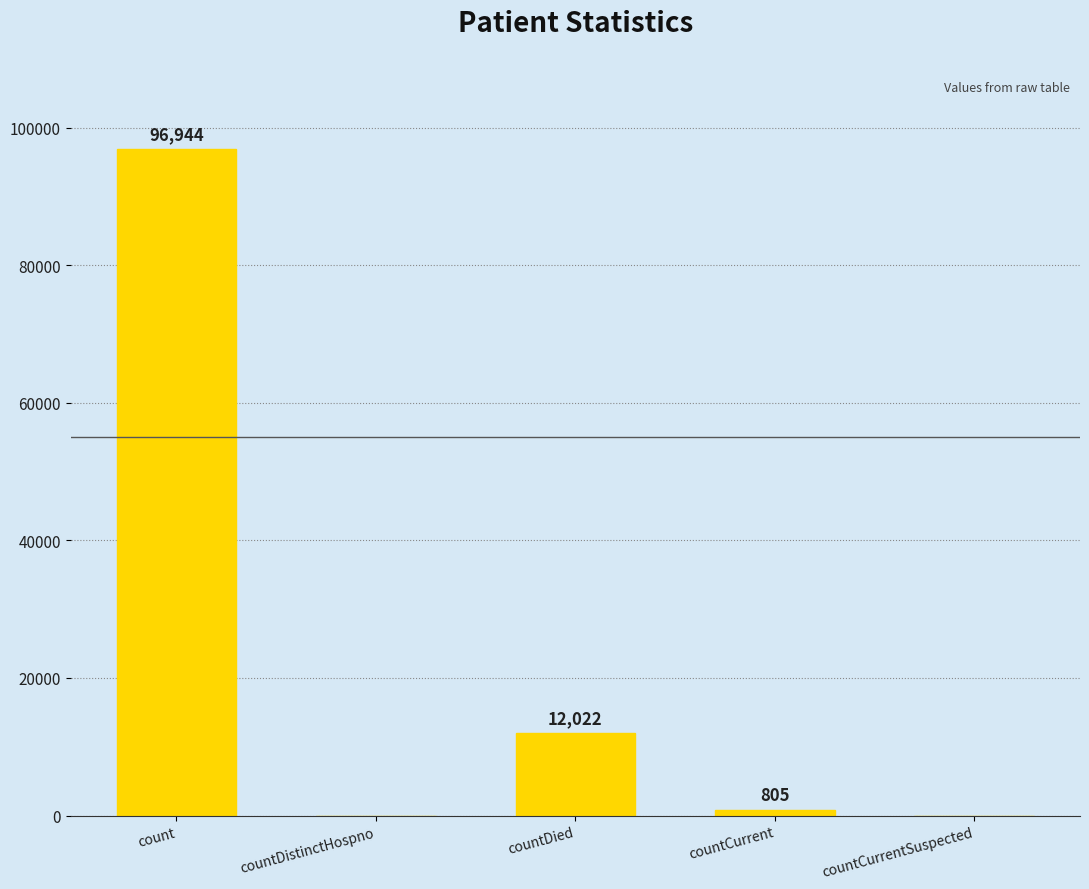

Is it true that the value at countDistinctHospno is -29242?

False